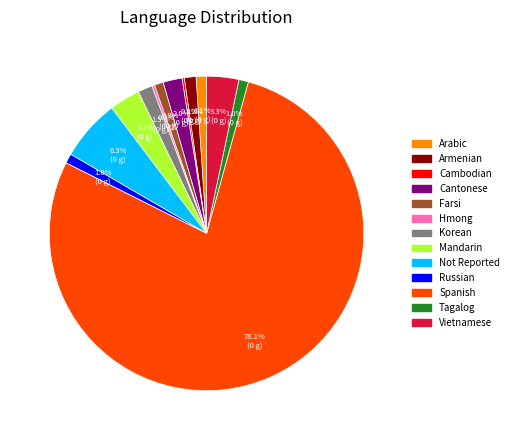

Between Arabic and Mandarin, which is larger?

Mandarin